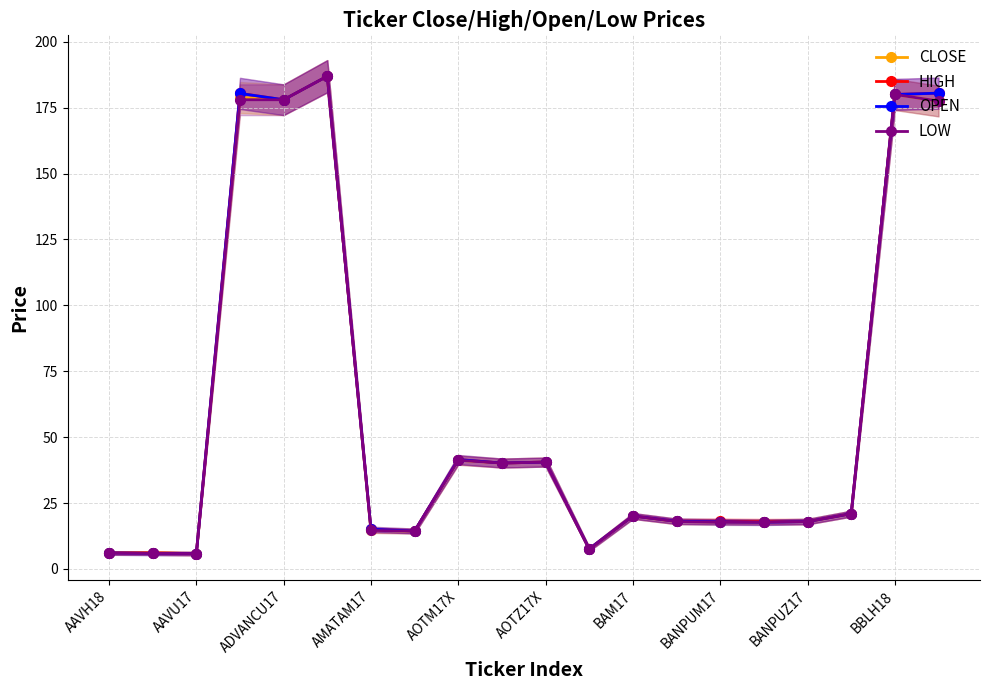

Is the value of HIGH at ADVANCU17 greater than the value of LOW at BAM17?

Yes